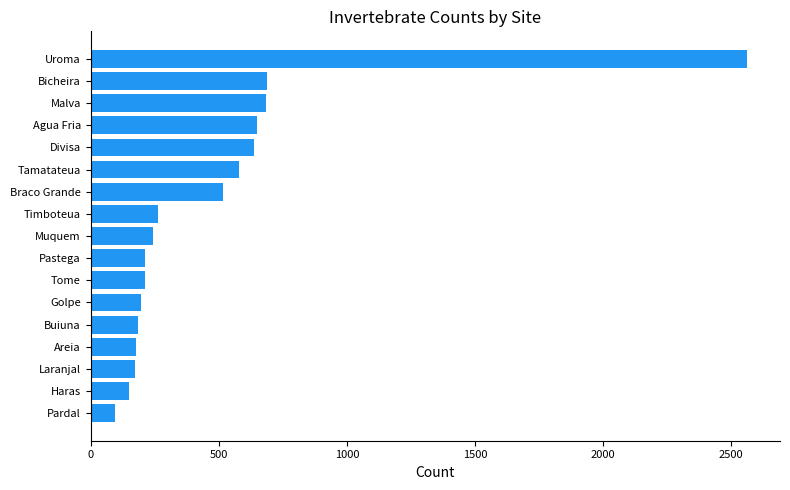

Which has a higher value, Pardal or Muquem?

Muquem